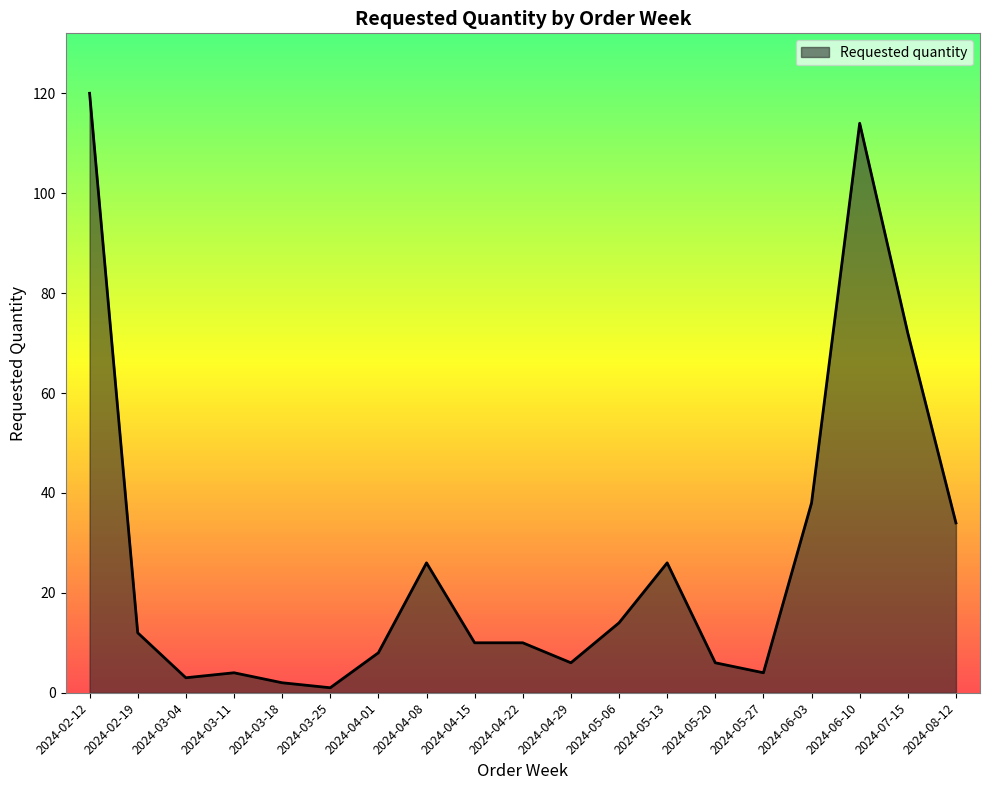

Reading left to right, list all the values displayed in this chart.

120	12	3	4	2	1	8	26	10	10	6	14	26	6	4	38	114	72	34